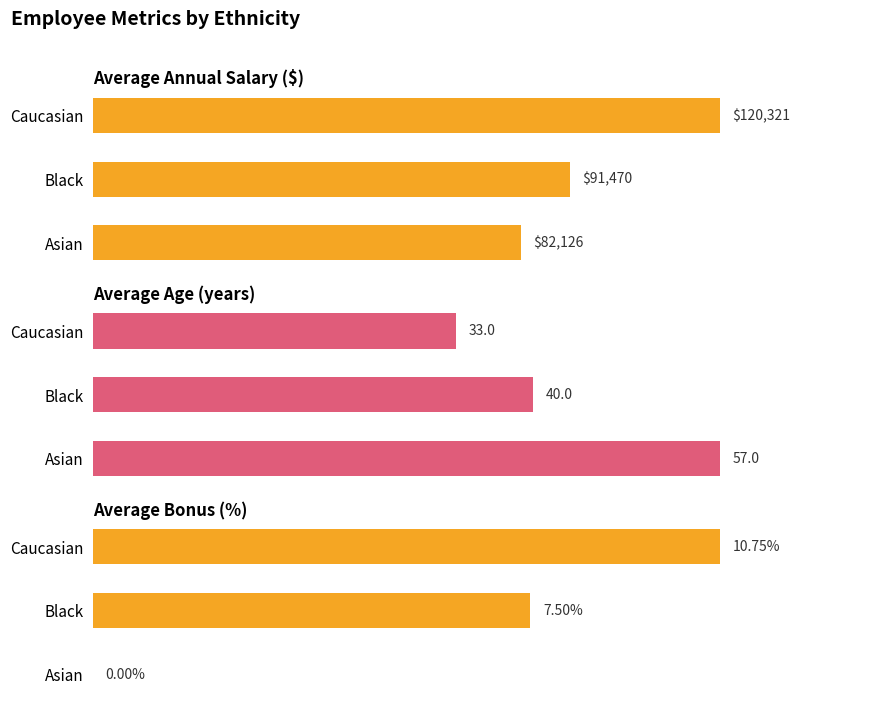

How many values in the Average Age (years) series exceed 40?

1